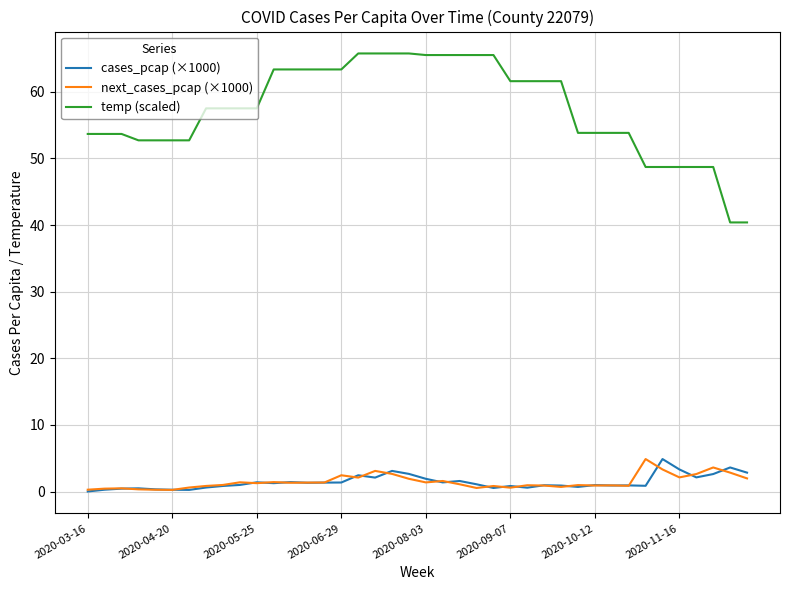

What is the difference between the maximum and second lowest values in the temp (scaled) series?

25.4